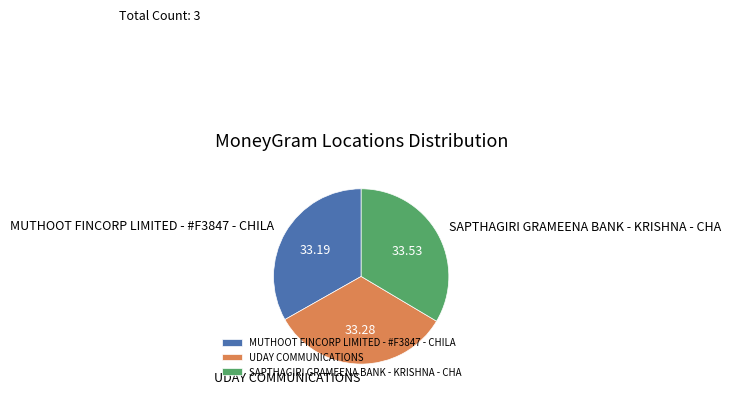

Does UDAY COMMUNICATIONS account for over 50% of the chart?

No